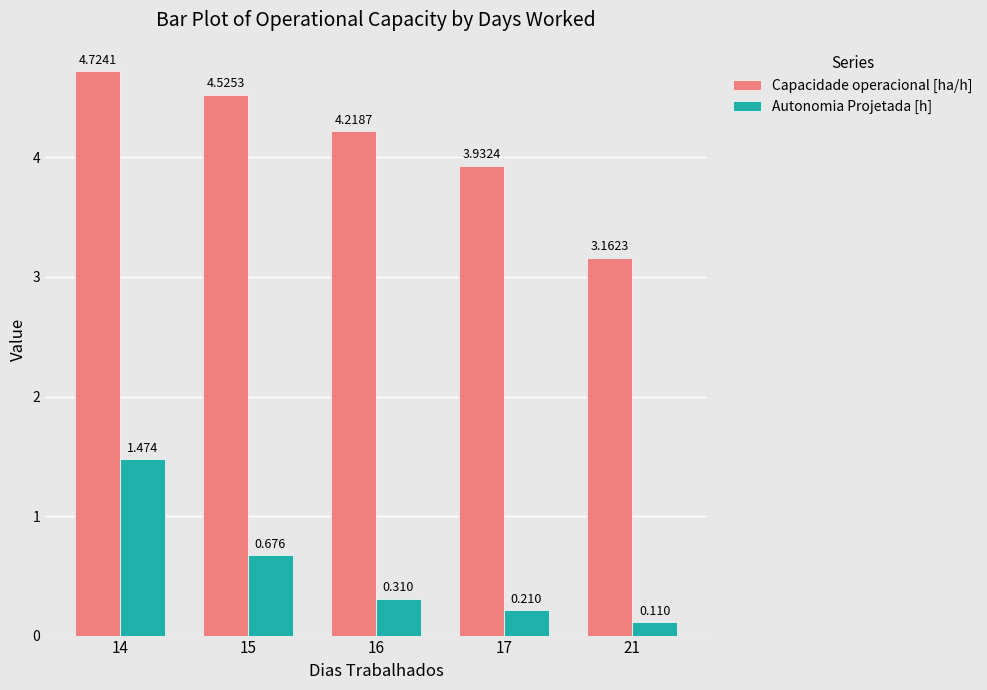

Rank the series by their maximum value, from highest to lowest.

Capacidade operacional [ha/h], Autonomia Projetada [h]